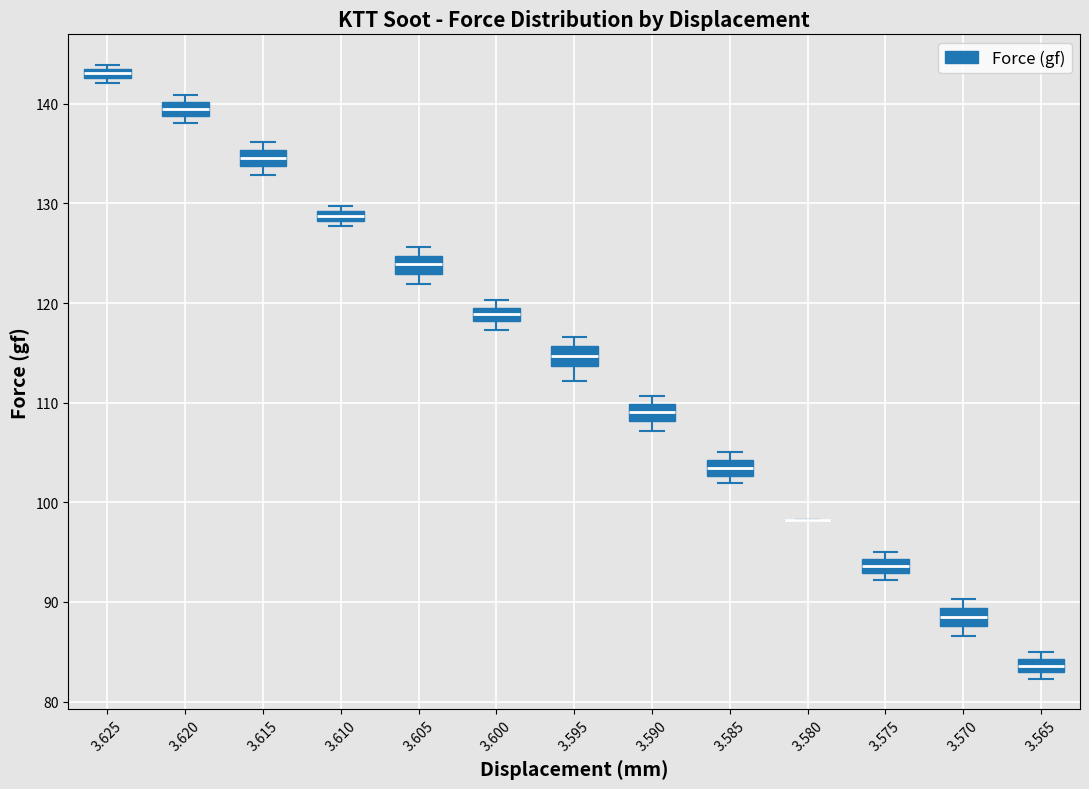

Where is the lower edge of the box at x = 3.575 on the y-axis? The values are not printed on the chart, so give them approximately, as read against the axis.

93